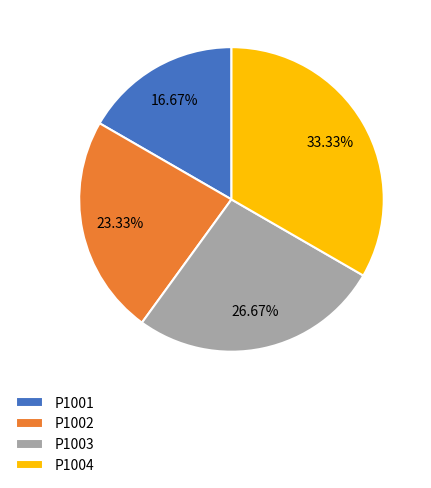

What percentage is the P1002 slice, to the nearest percent?

23%